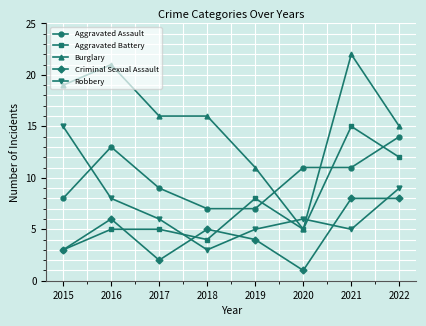

Which series has the largest range (max minus min)?

Burglary